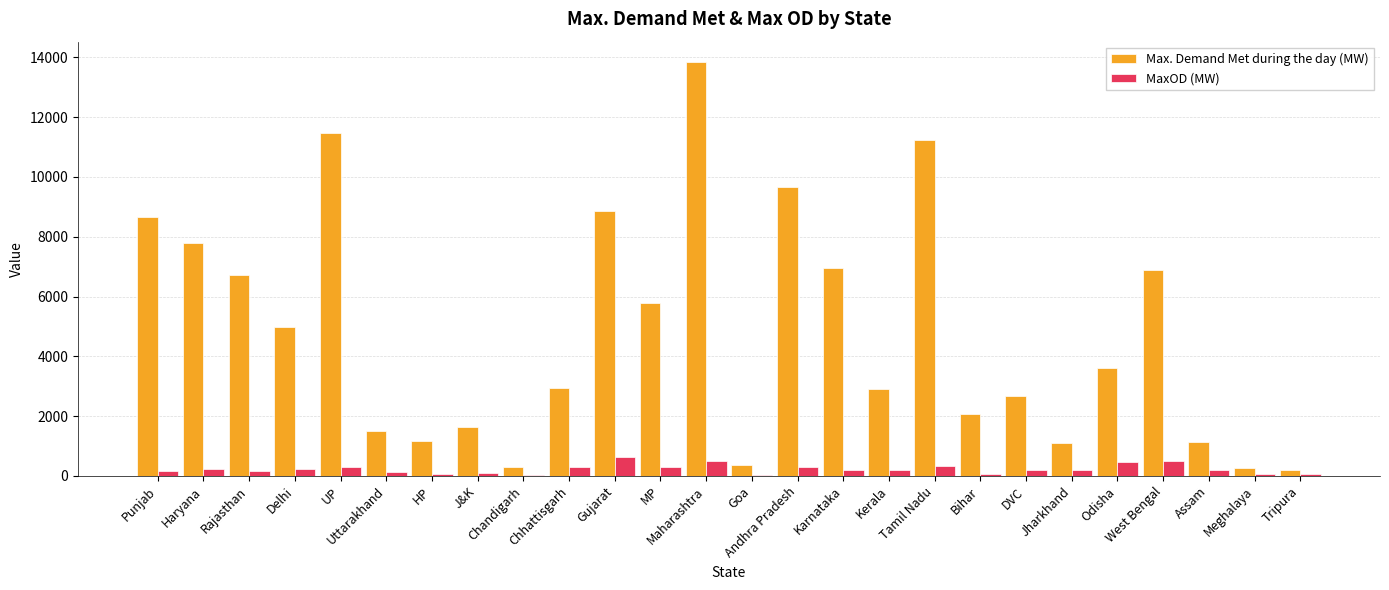

The value of MaxOD (MW) at Meghalaya is 51. True or false?

True